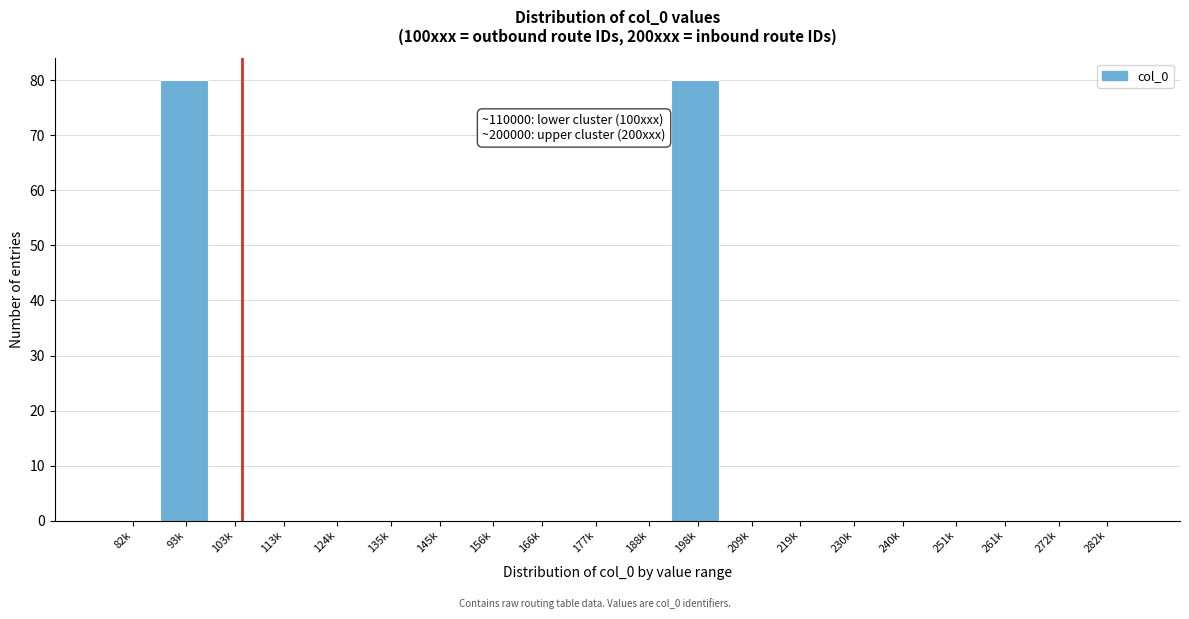

Reading left to right, transcribe all the data shown in this chart.

82k=0	93k=80	103k=0	113k=0	124k=0	135k=0	145k=0	156k=0	166k=0	177k=0	188k=0	198k=80	209k=0	219k=0	230k=0	240k=0	251k=0	261k=0	272k=0	282k=0